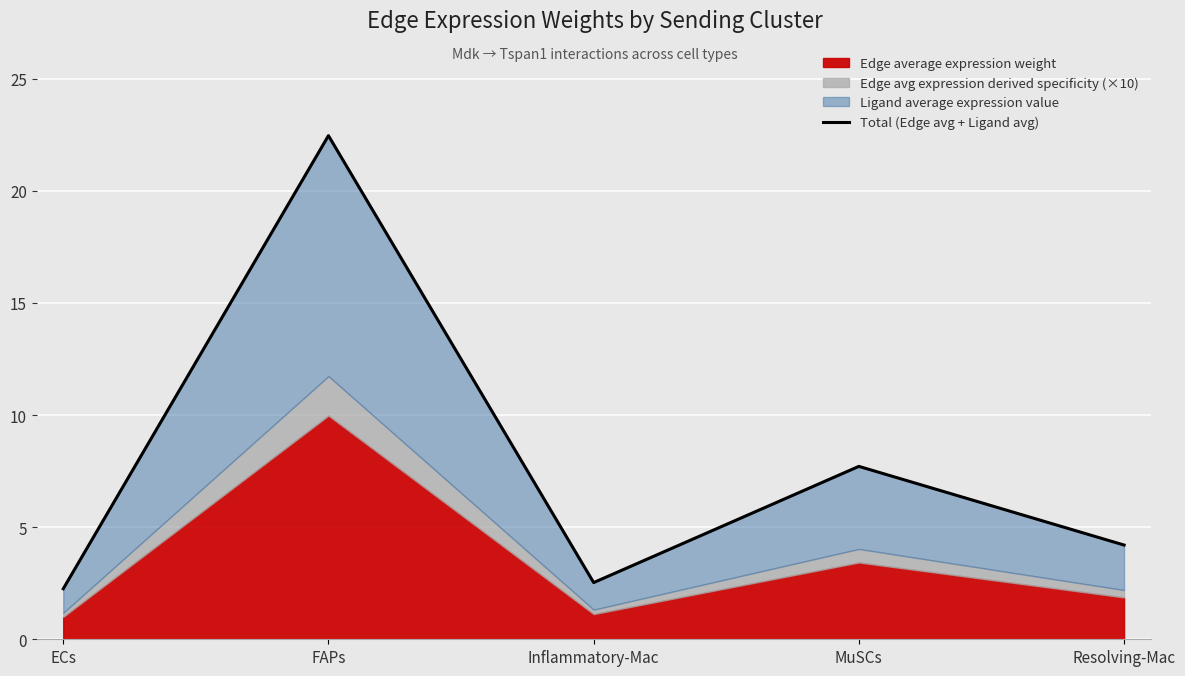

What is the difference between the maximum and minimum values?

20.2